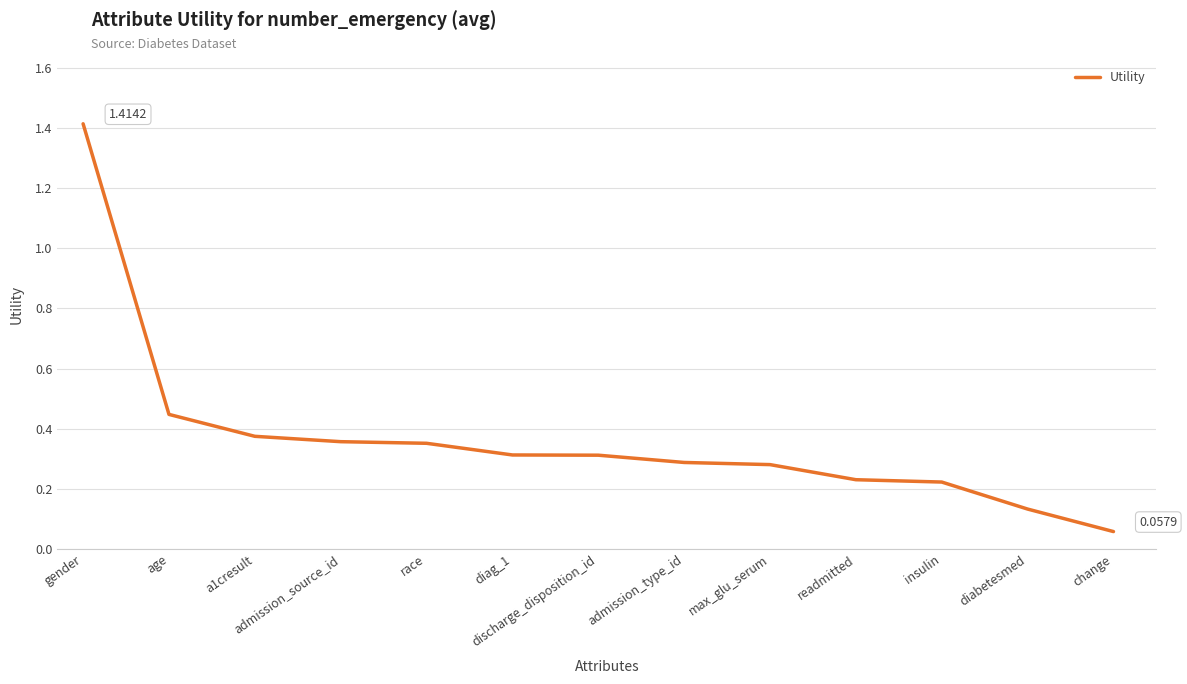

Between age and insulin, which is larger?

age